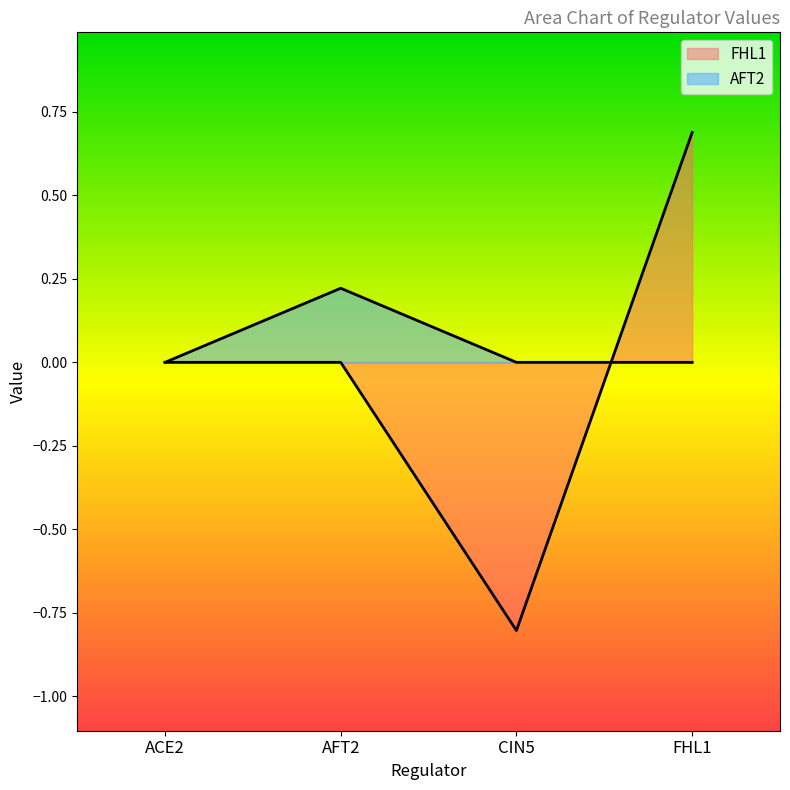

List the series in order of their peak value, highest first.

FHL1, AFT2